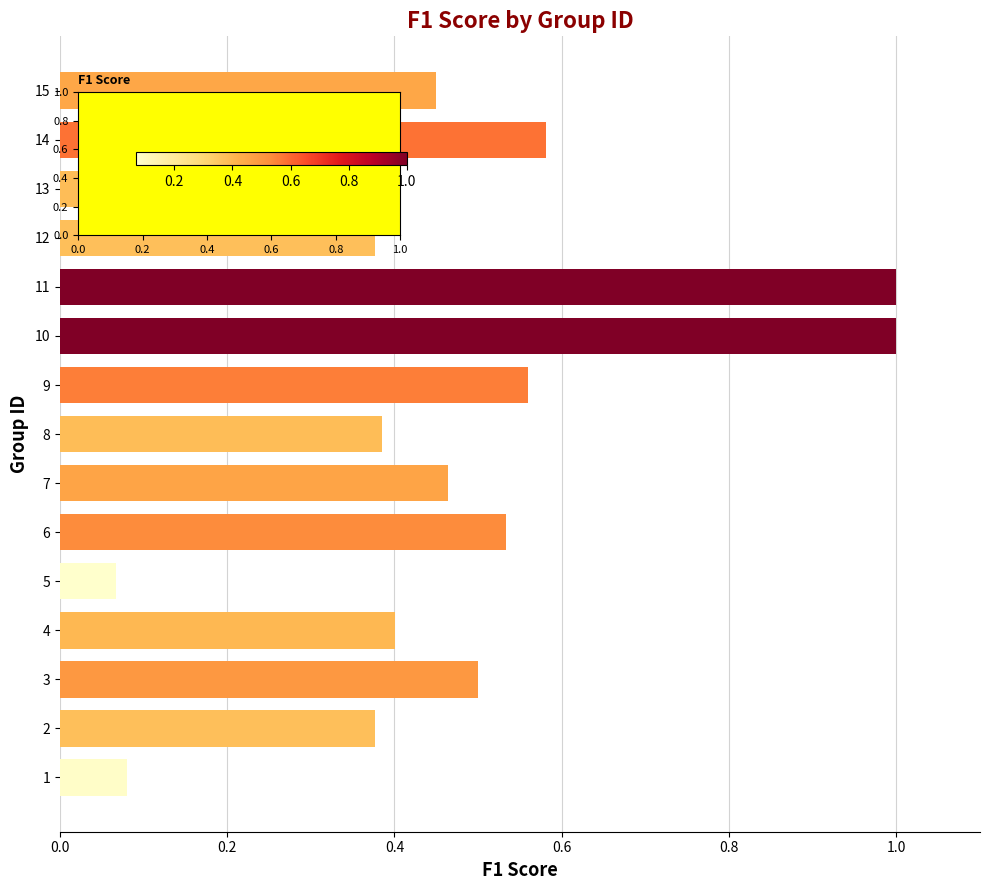

Which has a higher value, 5 or 6?

6